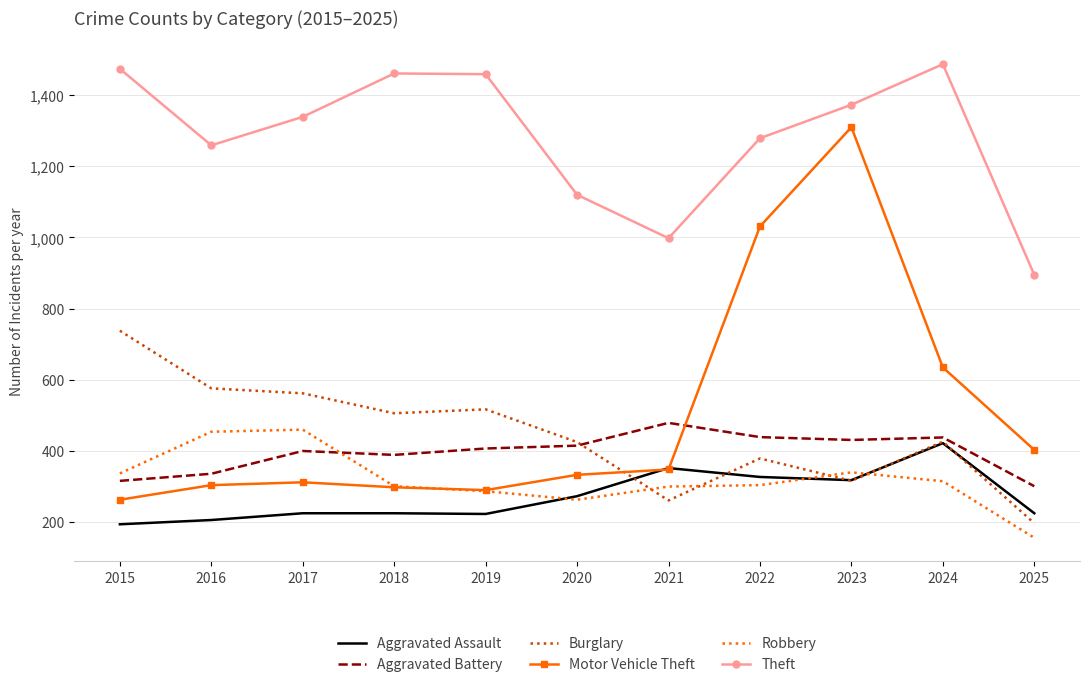

Is it true that Burglary equals 425 at 2020?

True